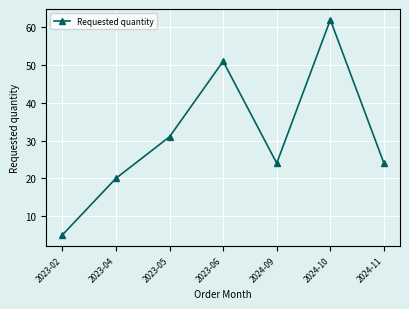

Reading left to right, what are all the values shown in this chart?

5	20	31	51	24	62	24